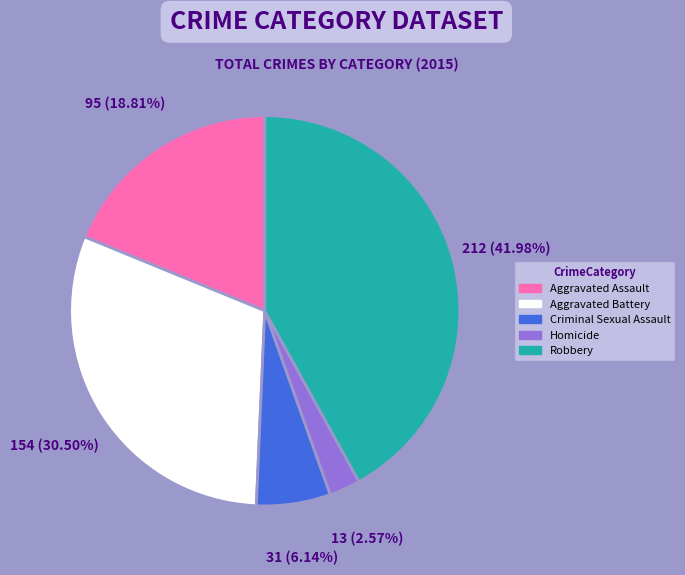

What is the smallest slice in the pie chart?

Homicide